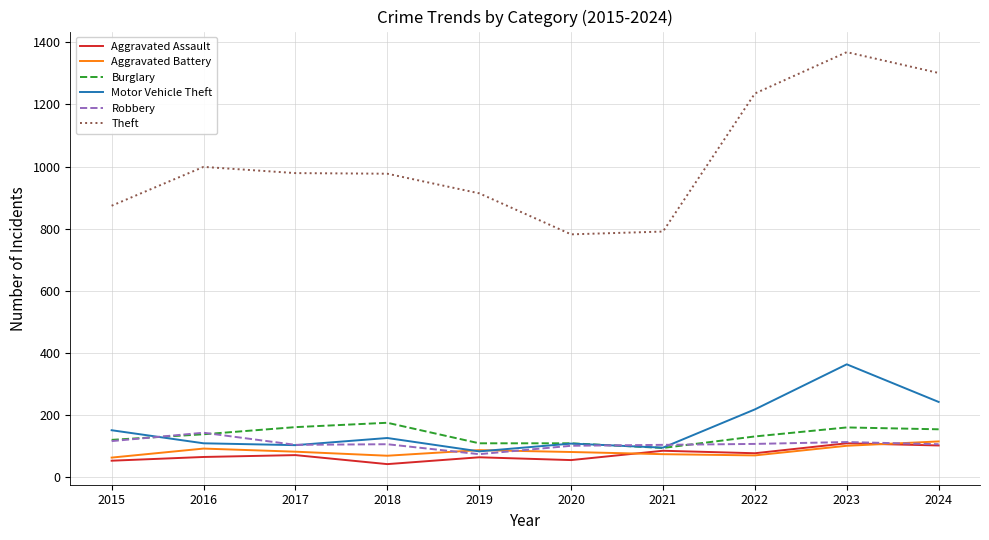

What is the spread (max minus min) of values at 2019?

849